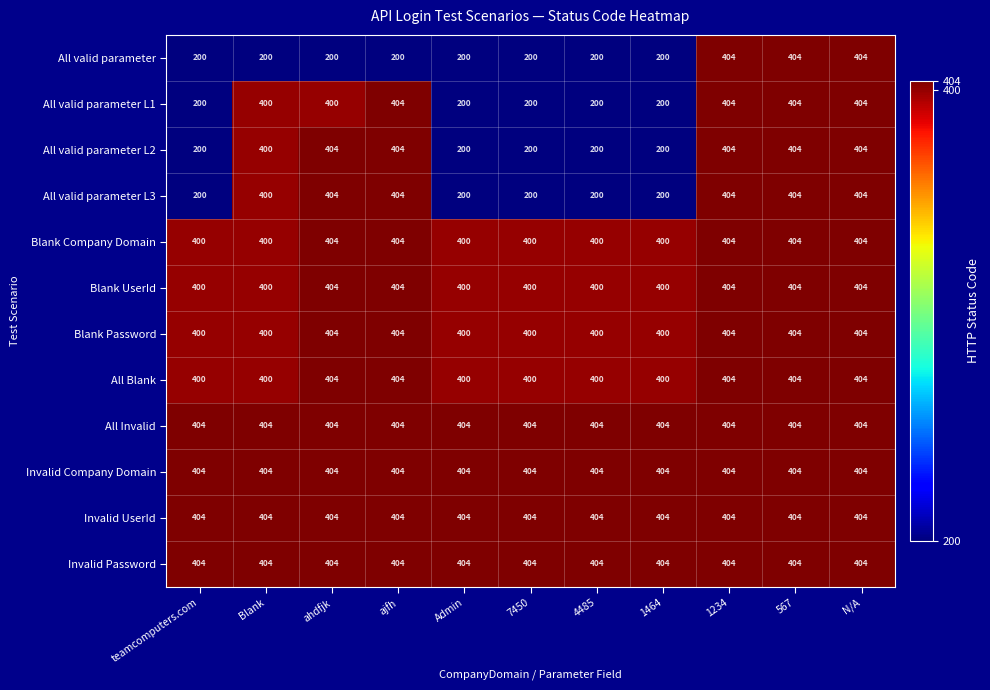

What is the sum of the Blank UserId values at 1464 and 567?

804